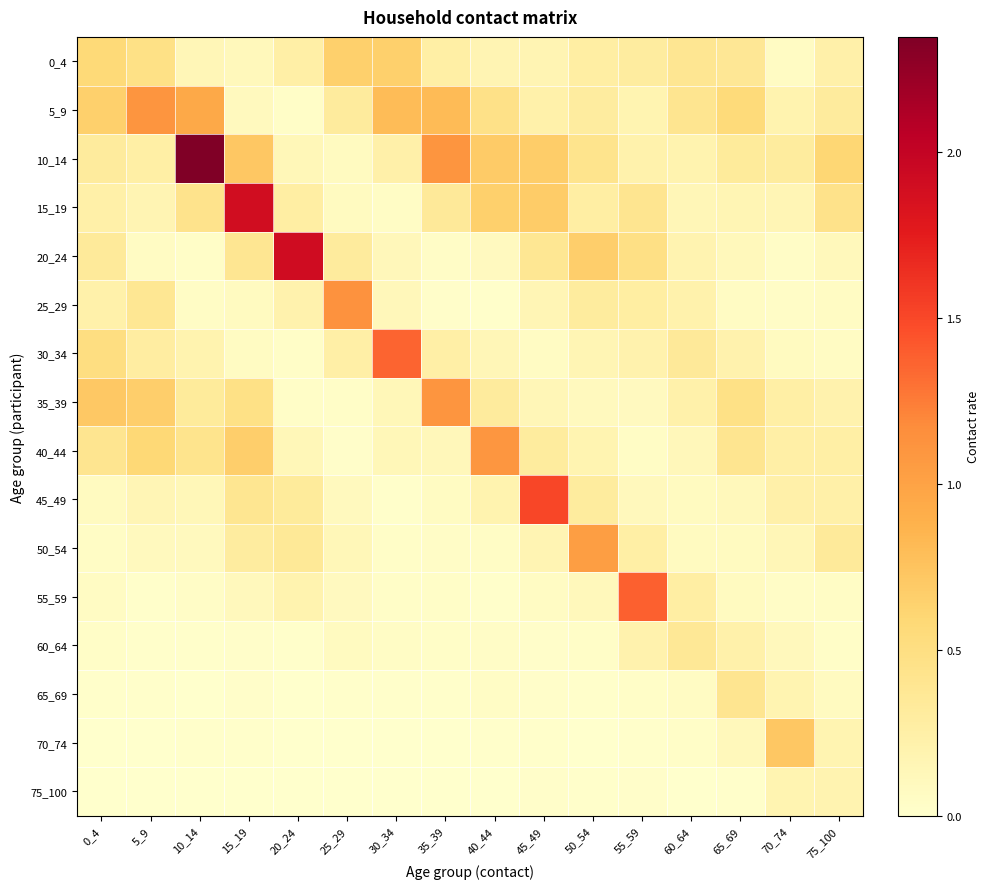

Reading right to left, list all the values displayed in this chart.

0_4: 75_100=0.2	70_74=0.1	65_69=0.4	60_64=0.4	55_59=0.3	50_54=0.3	45_49=0.2	40_44=0.2	35_39=0.3	30_34=0.7	25_29=0.7	20_24=0.3	15_19=0.1	10_14=0.1	5_9=0.5	0_4=0.6
5_9: 75_100=0.3	70_74=0.2	65_69=0.6	60_64=0.4	55_59=0.2	50_54=0.3	45_49=0.2	40_44=0.5	35_39=0.8	30_34=0.8	25_29=0.3	20_24=0.0	15_19=0.1	10_14=0.9	5_9=1.1	0_4=0.7
10_14: 75_100=0.6	70_74=0.3	65_69=0.3	60_64=0.2	55_59=0.2	50_54=0.4	45_49=0.7	40_44=0.7	35_39=1.1	30_34=0.2	25_29=0.1	20_24=0.1	15_19=0.7	10_14=2.3	5_9=0.3	0_4=0.3
15_19: 75_100=0.4	70_74=0.2	65_69=0.2	60_64=0.1	55_59=0.4	50_54=0.3	45_49=0.7	40_44=0.7	35_39=0.3	30_34=0.0	25_29=0.1	20_24=0.3	15_19=1.9	10_14=0.4	5_9=0.2	0_4=0.2
20_24: 75_100=0.1	70_74=0.0	65_69=0.1	60_64=0.2	55_59=0.5	50_54=0.7	45_49=0.4	40_44=0.1	35_39=0.0	30_34=0.1	25_29=0.3	20_24=1.9	15_19=0.4	10_14=0.0	5_9=0.1	0_4=0.3
25_29: 75_100=0.1	70_74=0.0	65_69=0.1	60_64=0.2	55_59=0.3	50_54=0.3	45_49=0.2	40_44=0.0	35_39=0.0	30_34=0.1	25_29=1.1	20_24=0.2	15_19=0.1	10_14=0.0	5_9=0.4	0_4=0.2
30_34: 75_100=0.1	70_74=0.1	65_69=0.2	60_64=0.3	55_59=0.2	50_54=0.2	45_49=0.1	40_44=0.1	35_39=0.3	30_34=1.4	25_29=0.3	20_24=0.0	15_19=0.1	10_14=0.2	5_9=0.3	0_4=0.5
35_39: 75_100=0.2	70_74=0.3	65_69=0.5	60_64=0.2	55_59=0.1	50_54=0.1	45_49=0.1	40_44=0.3	35_39=1.1	30_34=0.1	25_29=0.0	20_24=0.0	15_19=0.5	10_14=0.3	5_9=0.7	0_4=0.7
40_44: 75_100=0.3	70_74=0.3	65_69=0.4	60_64=0.1	55_59=0.0	50_54=0.2	45_49=0.3	40_44=1.1	35_39=0.1	30_34=0.1	25_29=0.0	20_24=0.1	15_19=0.7	10_14=0.4	5_9=0.6	0_4=0.4
45_49: 75_100=0.2	70_74=0.2	65_69=0.1	60_64=0.1	55_59=0.1	50_54=0.3	45_49=1.5	40_44=0.2	35_39=0.1	30_34=0.0	25_29=0.1	20_24=0.3	15_19=0.4	10_14=0.1	5_9=0.1	0_4=0.1
50_54: 75_100=0.3	70_74=0.1	65_69=0.1	60_64=0.1	55_59=0.3	50_54=1.0	45_49=0.2	40_44=0.1	35_39=0.0	30_34=0.0	25_29=0.1	20_24=0.4	15_19=0.3	10_14=0.1	5_9=0.1	0_4=0.0
55_59: 75_100=0.0	70_74=0.0	65_69=0.1	60_64=0.3	55_59=1.4	50_54=0.1	45_49=0.1	40_44=0.0	35_39=0.0	30_34=0.0	25_29=0.1	20_24=0.2	15_19=0.1	10_14=0.0	5_9=0.0	0_4=0.1
60_64: 75_100=0.0	70_74=0.1	65_69=0.2	60_64=0.4	55_59=0.2	50_54=0.0	45_49=0.0	40_44=0.0	35_39=0.0	30_34=0.1	25_29=0.1	20_24=0.0	15_19=0.0	10_14=0.0	5_9=0.0	0_4=0.0
65_69: 75_100=0.1	70_74=0.2	65_69=0.4	60_64=0.1	55_59=0.0	50_54=0.0	45_49=0.0	40_44=0.0	35_39=0.0	30_34=0.0	25_29=0.0	20_24=0.0	15_19=0.0	10_14=0.0	5_9=0.0	0_4=0.0
70_74: 75_100=0.2	70_74=0.7	65_69=0.1	60_64=0.0	55_59=0.0	50_54=0.0	45_49=0.0	40_44=0.0	35_39=0.0	30_34=0.0	25_29=0.0	20_24=0.0	15_19=0.0	10_14=0.0	5_9=0.0	0_4=0.0
75_100: 75_100=0.2	70_74=0.2	65_69=0.0	60_64=0.0	55_59=0.0	50_54=0.0	45_49=0.0	40_44=0.0	35_39=0.0	30_34=0.0	25_29=0.0	20_24=0.0	15_19=0.0	10_14=0.0	5_9=0.0	0_4=0.0